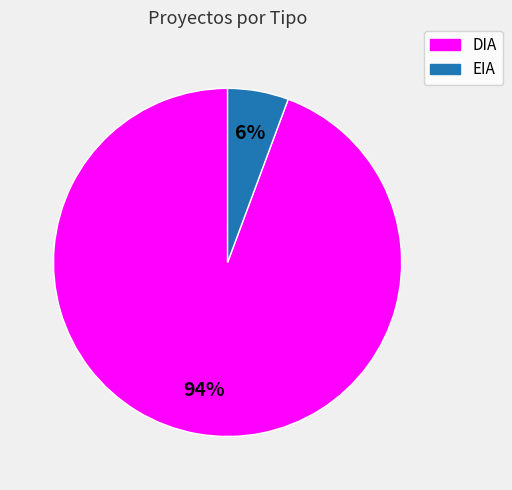

Is it true that EIA is 6% of the pie?

True